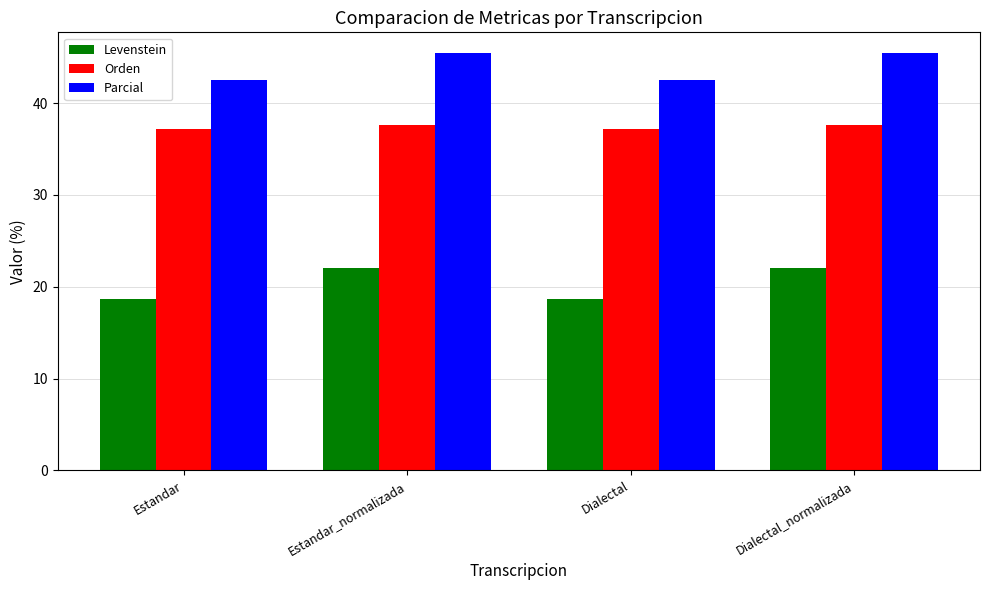

At which label does Levenstein first exceed 21?

Estandar_normalizada